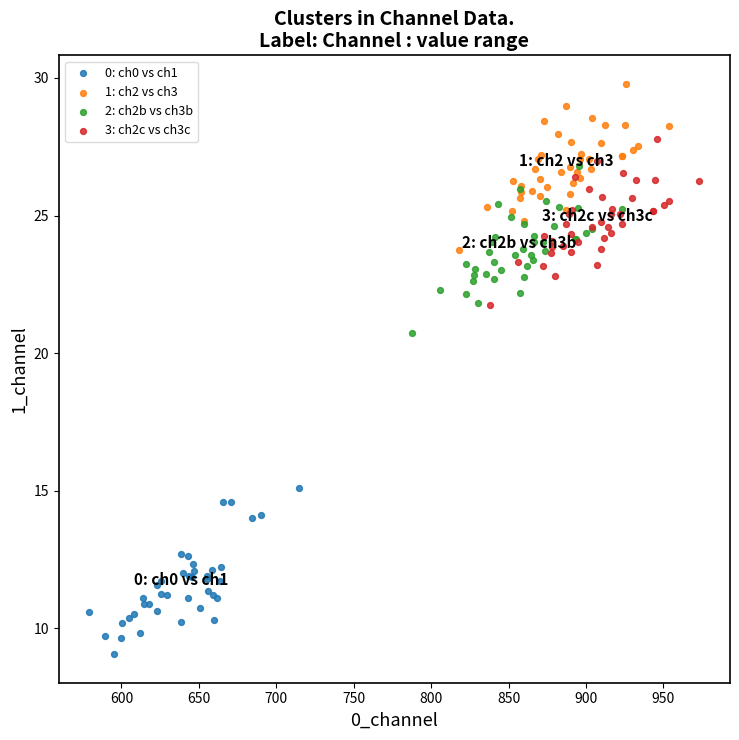

Which series reaches the maximum Y coordinate?

1: ch2 vs ch3